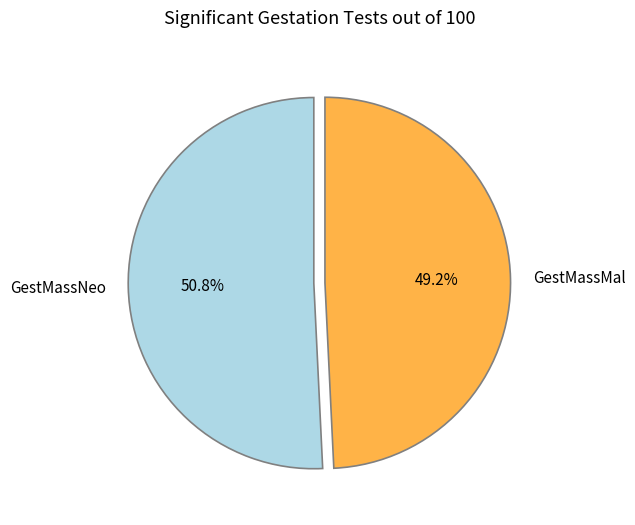

Does GestMassNeo represent more than half of the total?

Yes